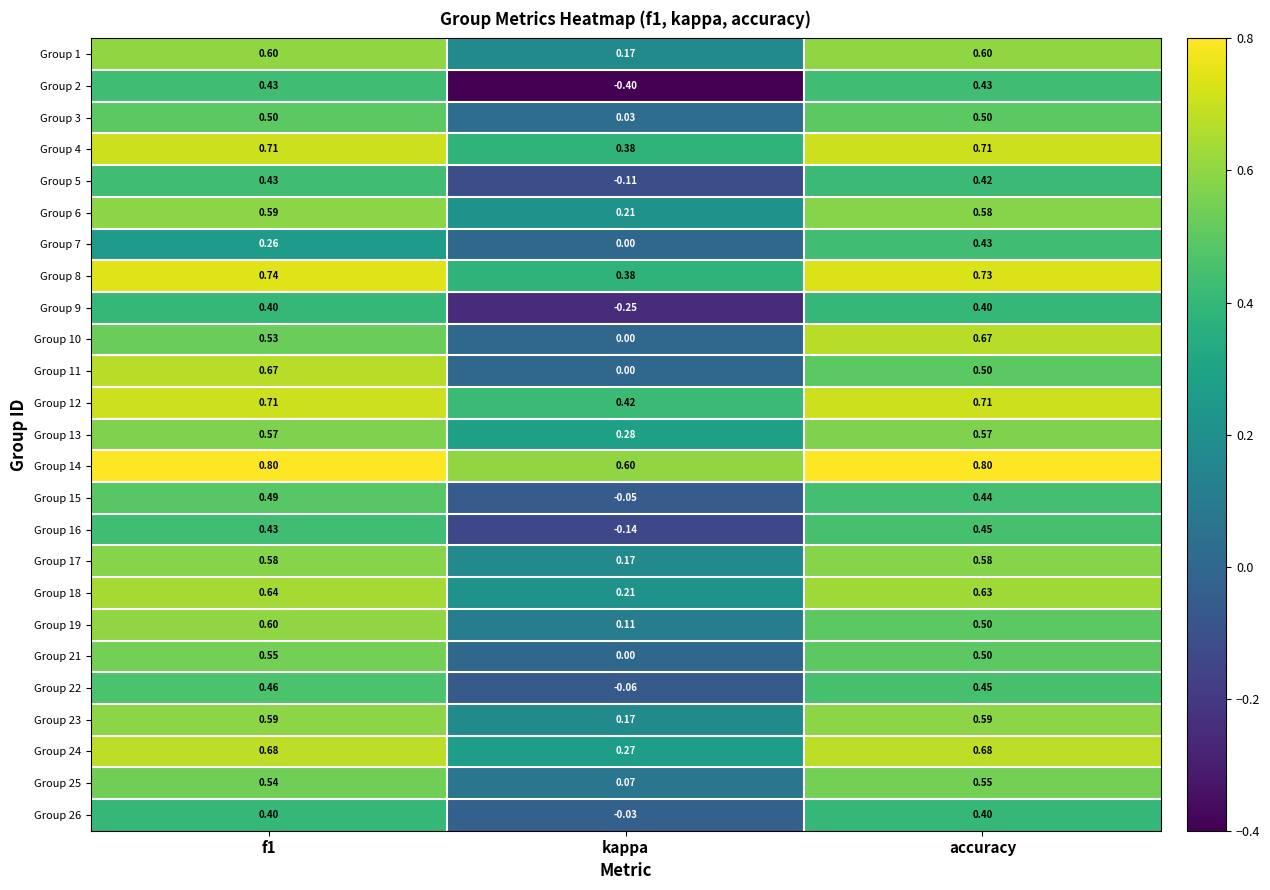

Which label corresponds to the smallest value in the chart?

kappa